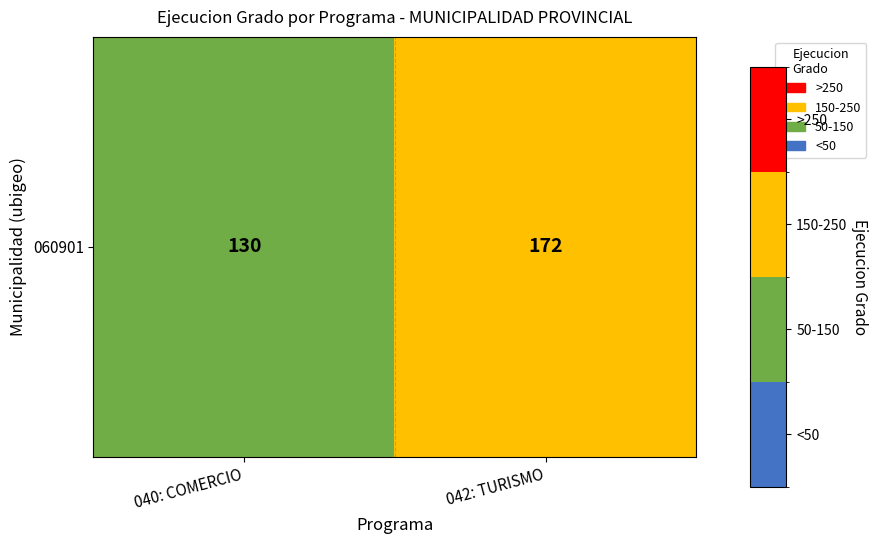

What is the difference between the values at 042: TURISMO and 040: COMERCIO?

42